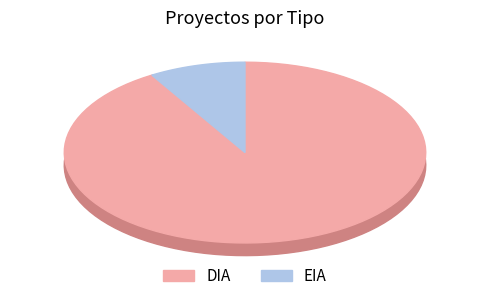

What percentage is NOT represented by EIA?

91.4%